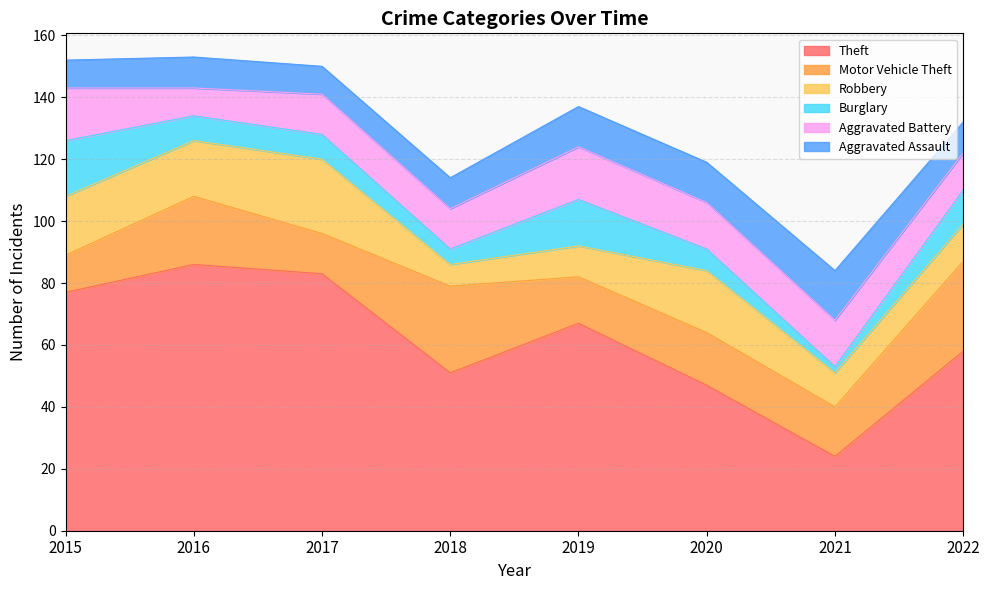

What is the total value across all series at 2020?

119